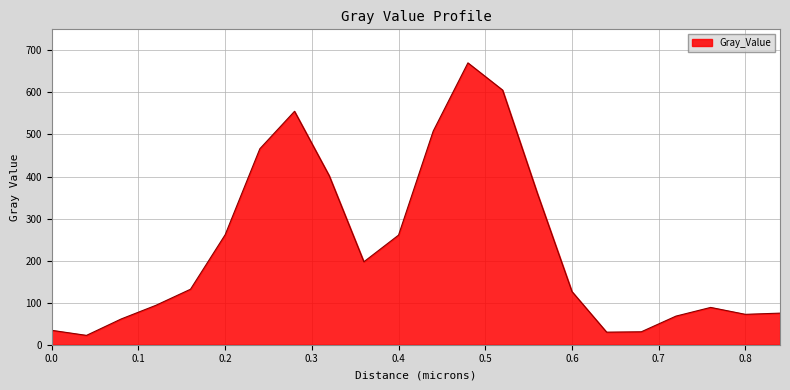

What is the smallest value displayed?

22.2